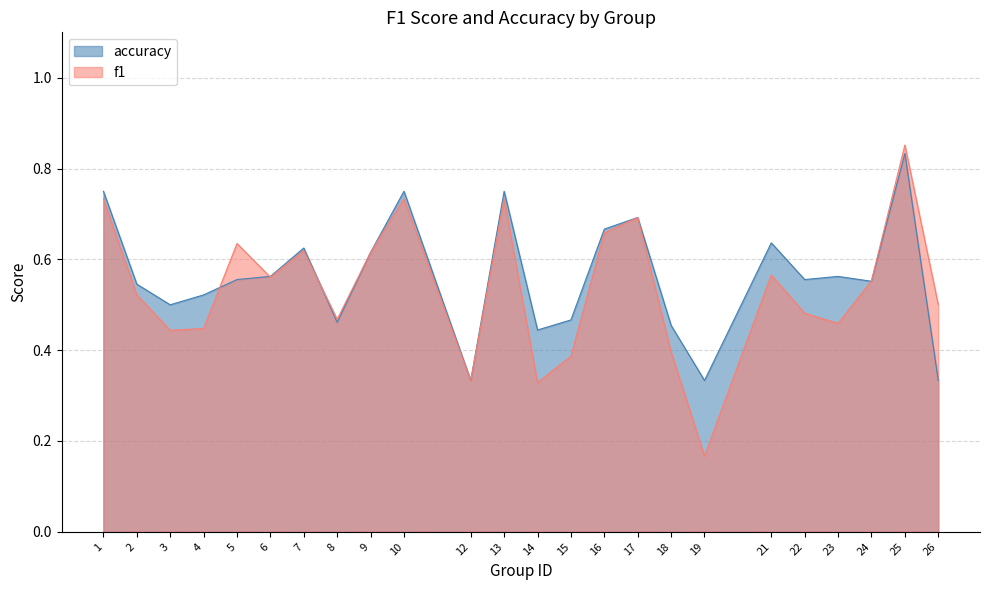

At which category does accuracy reach its first local peak?

7